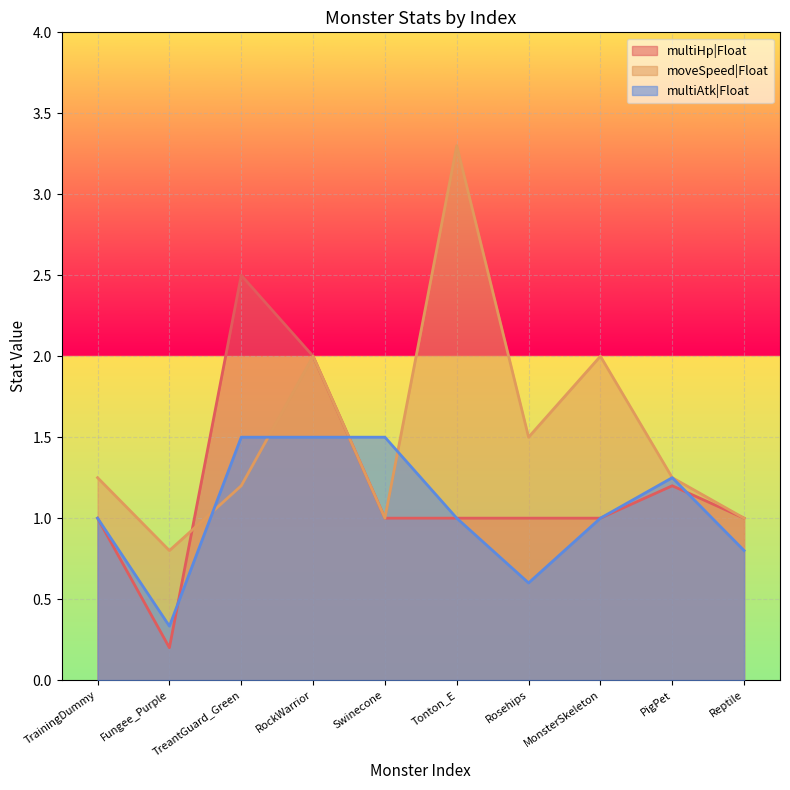

True or false: multiHp|Float has a value of 1.0 at Rosehips.

True